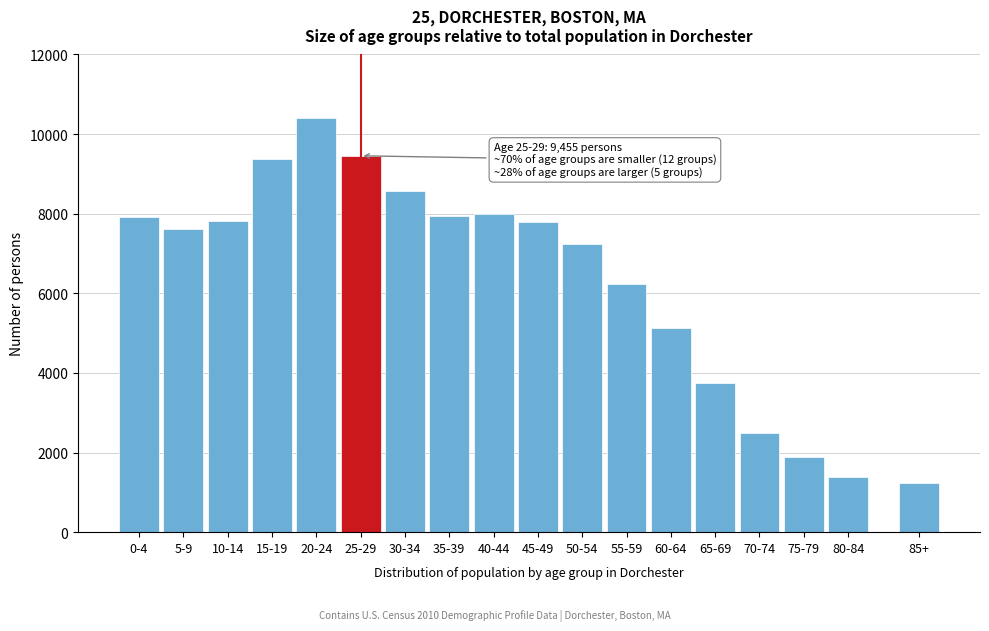

What is the smallest value displayed?

1230